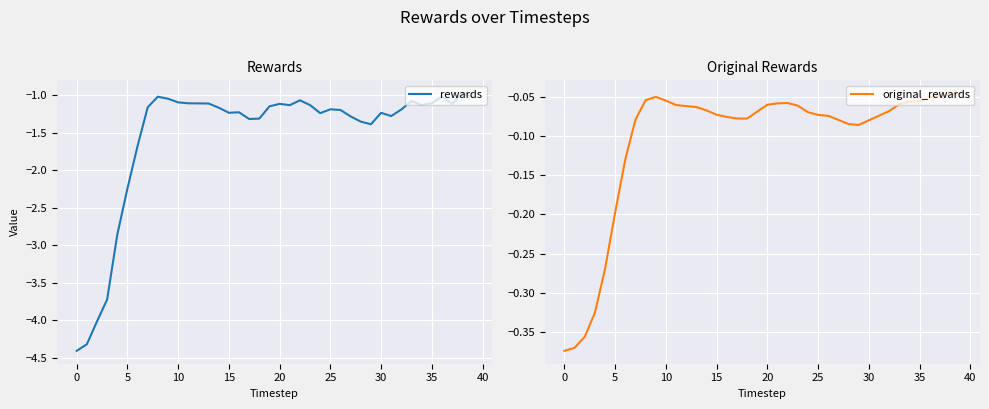

Rank the series by their average value, from highest to lowest.

original_rewards, rewards